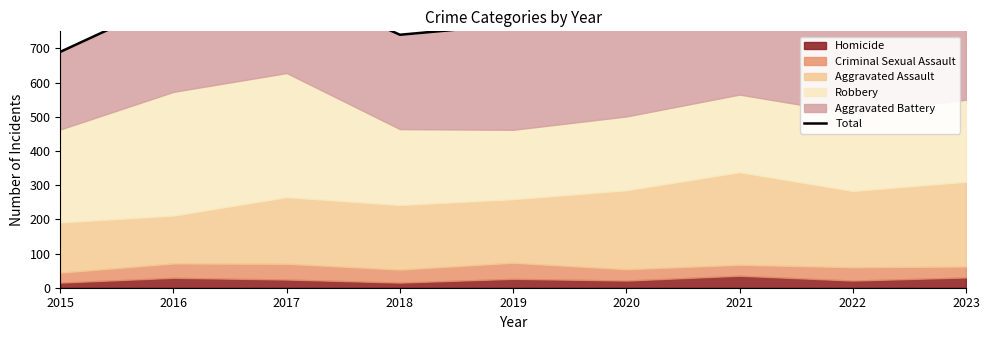

True or false: the data shows 831 at 2023.

True